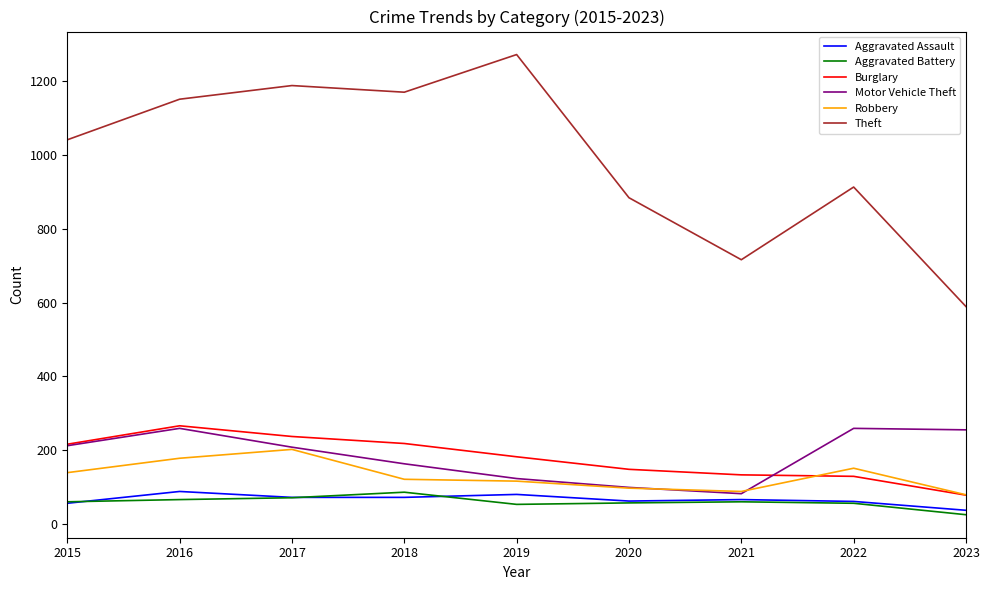

What are all the series names shown in the legend?

Aggravated Assault, Aggravated Battery, Burglary, Motor Vehicle Theft, Robbery, Theft